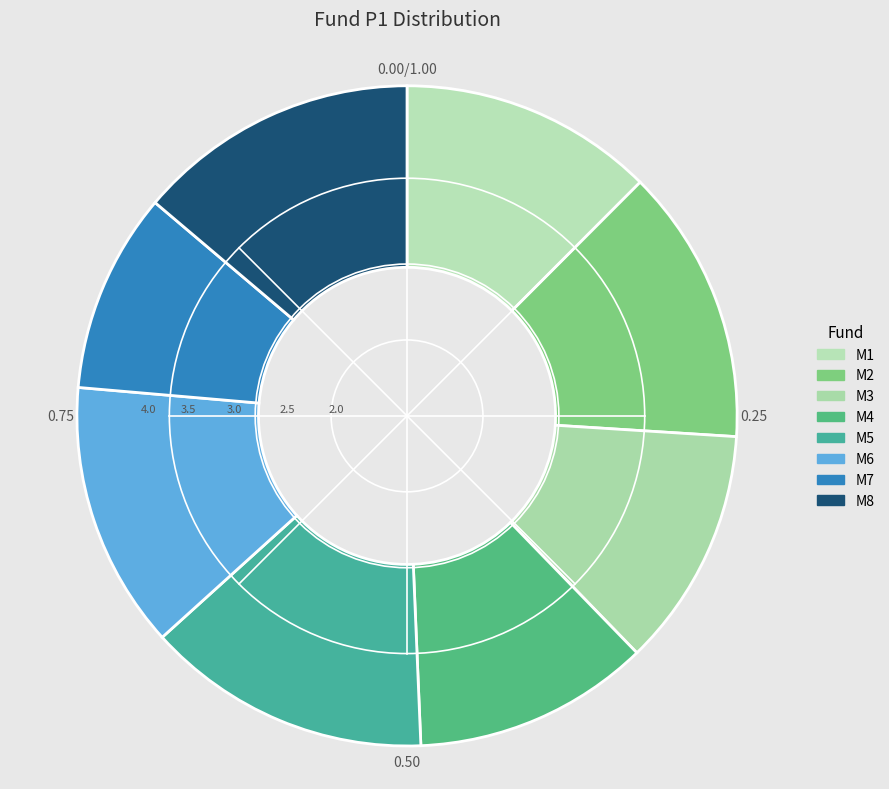

How many slices are in this pie chart?

8